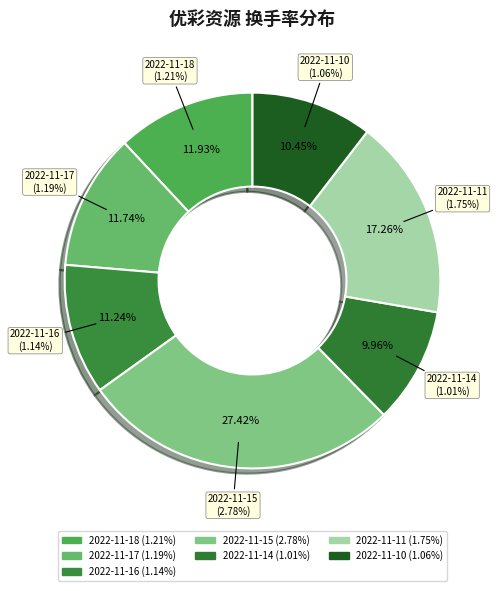

Do 2022-11-15 and 2022-11-14 together represent more than half of the pie?

No